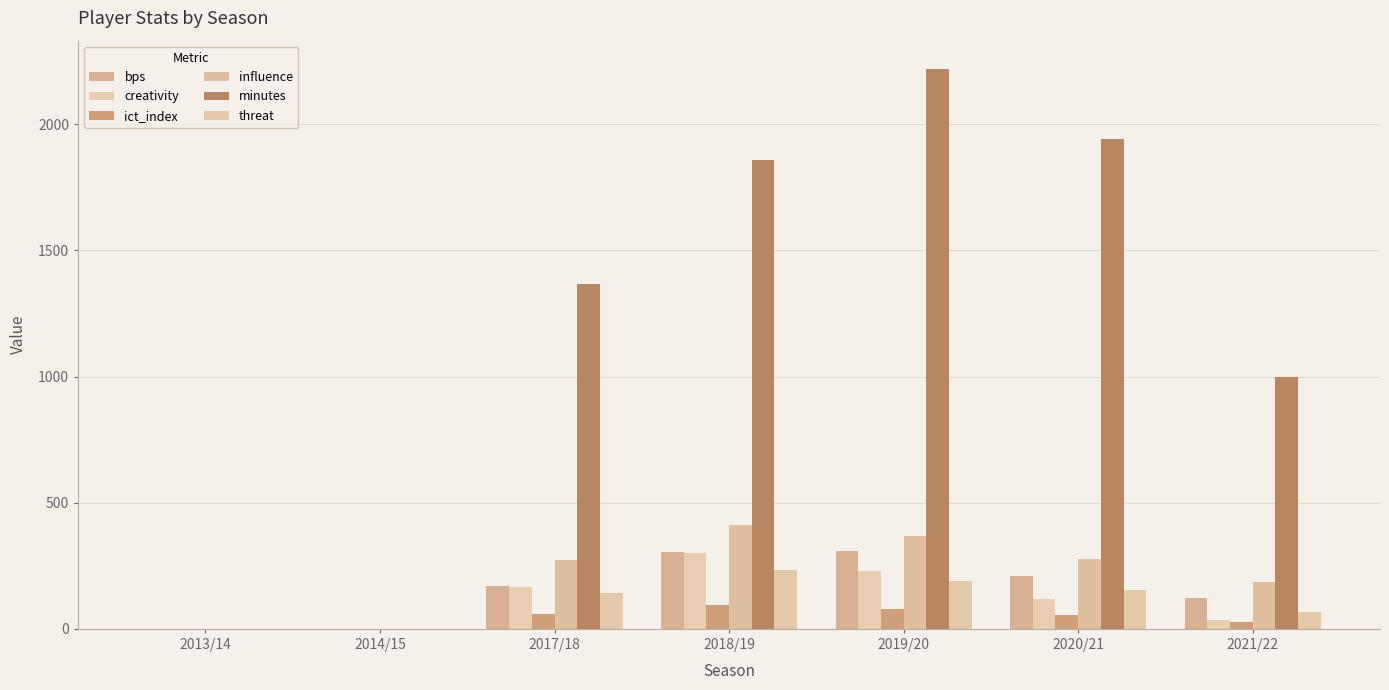

Are the bars grouped side by side (vs. stacked)?

Yes